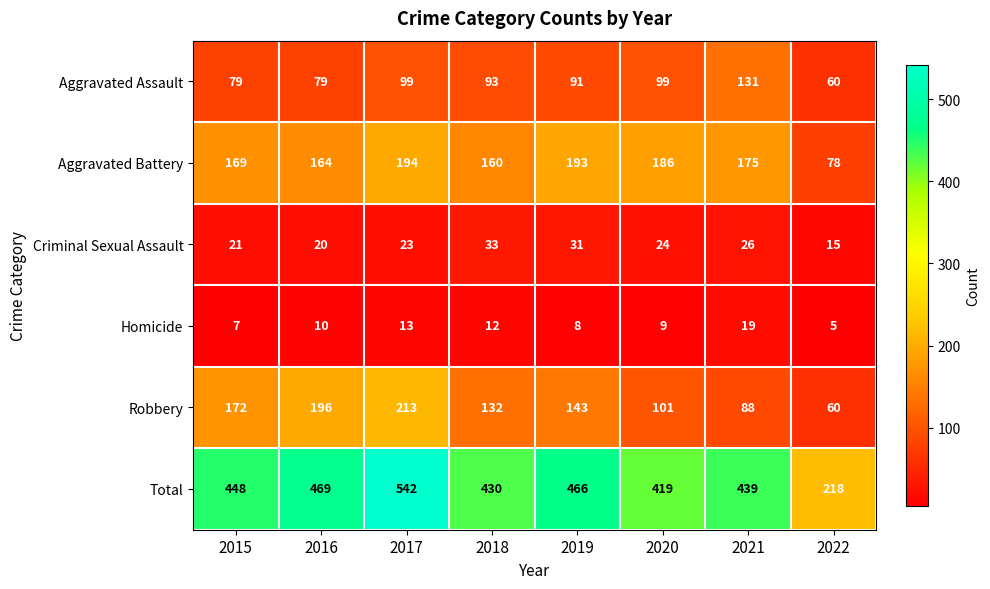

Rank the series at 2021 from highest to lowest value.

Total, Aggravated Battery, Aggravated Assault, Robbery, Criminal Sexual Assault, Homicide